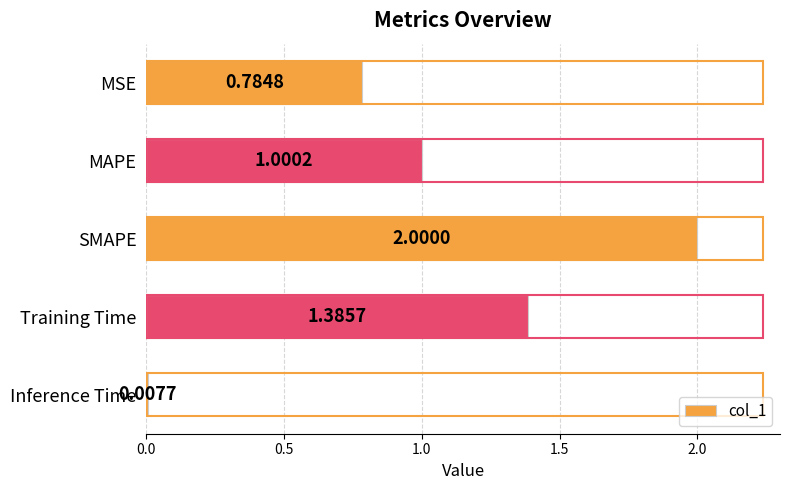

What is the change in value from MSE to Training Time?

+0.6